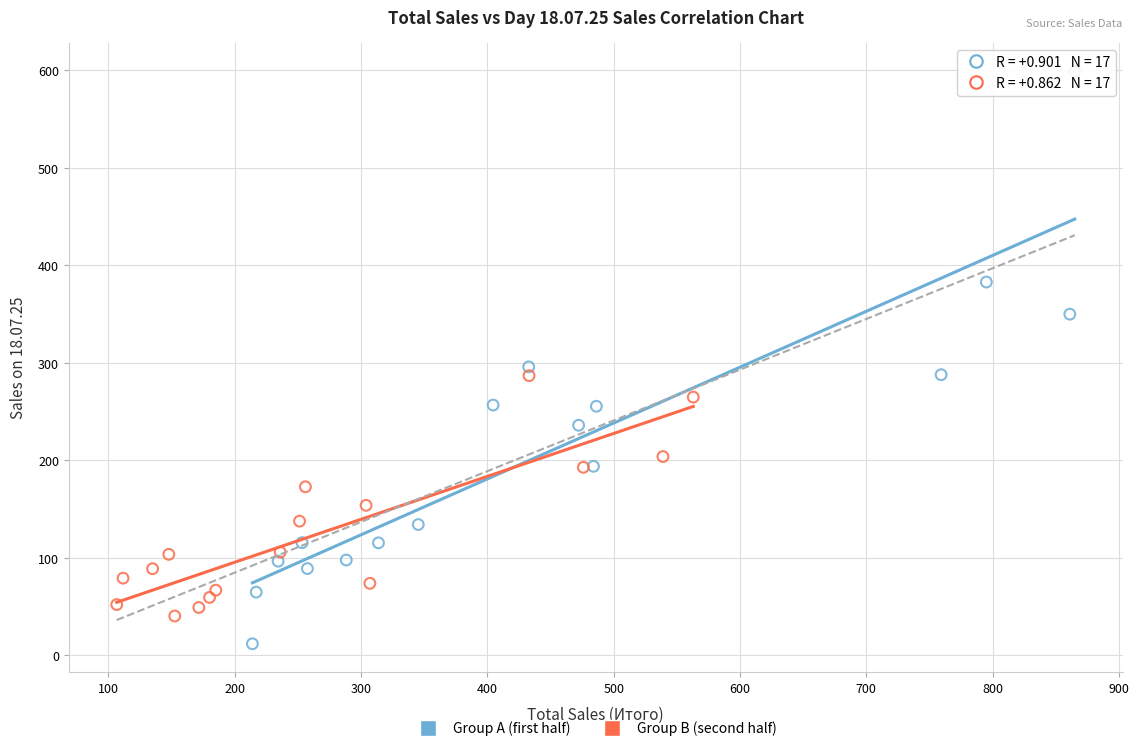

Which series has the largest Y range (max minus min)?

Group A (first half)